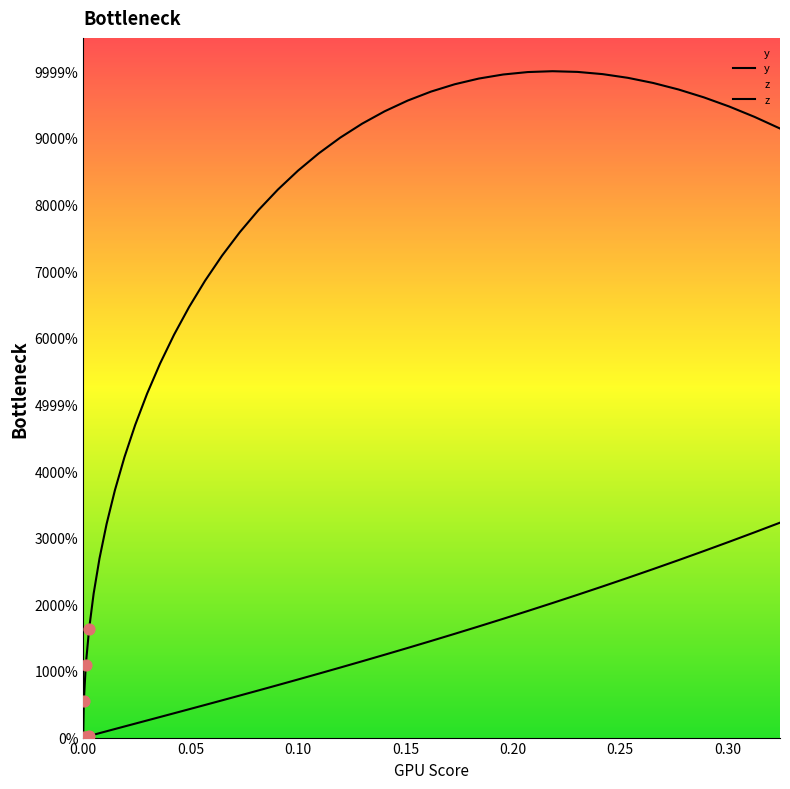

What are all the series names shown in the legend?

y, z